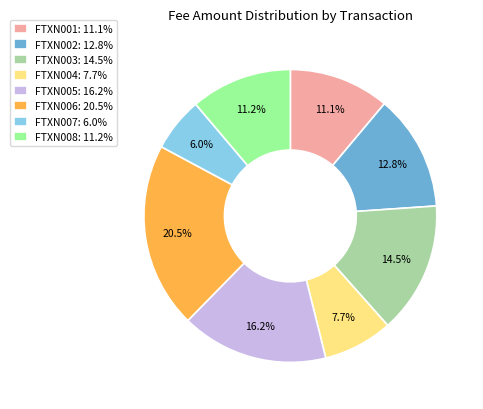

The FTXN006 slice represents 26% of the pie. True or false?

False